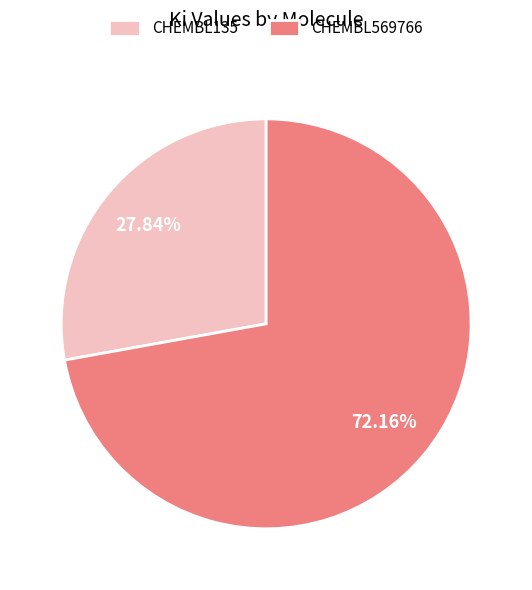

How many slices are in this pie chart?

2